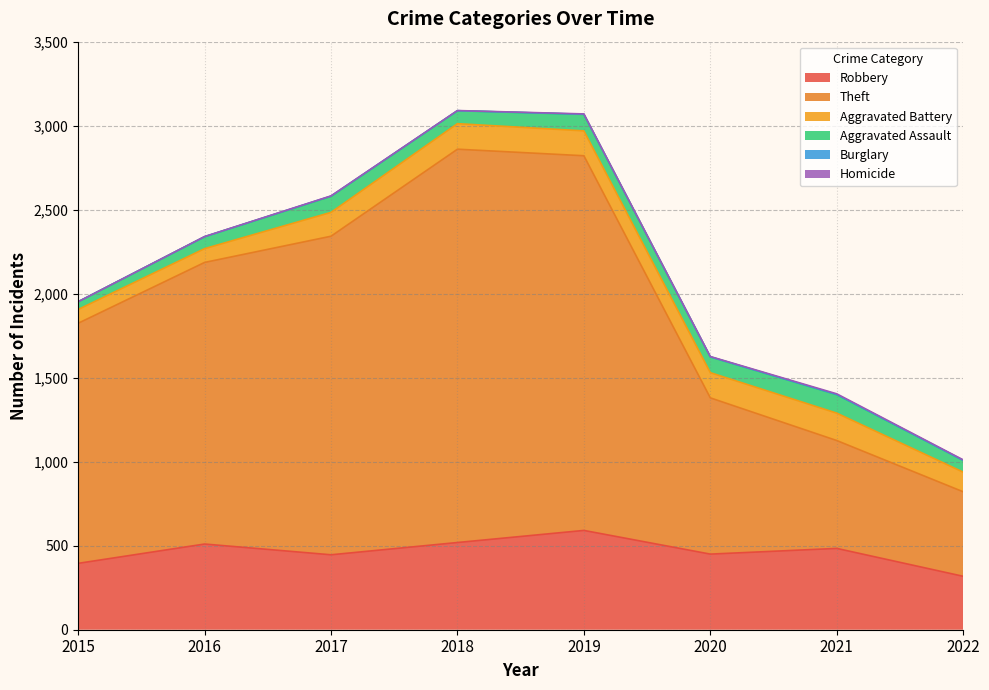

Reading right to left, list all the values displayed in this chart.

Robbery: 2022=318	2021=484	2020=450	2019=591	2018=519	2017=446	2016=510	2015=395
Theft: 2022=503	2021=642	2020=930	2019=2230	2018=2341	2017=1896	2016=1676	2015=1429
Aggravated Battery: 2022=117	2021=163	2020=150	2019=148	2018=152	2017=142	2016=82	2015=82
Aggravated Assault: 2022=70	2021=110	2020=94	2019=98	2018=77	2017=95	2016=71	2015=46
Burglary: 2022=0	2021=1	2020=0	2019=1	2018=0	2017=2	2016=0	2015=0
Homicide: 2022=3	2021=4	2020=2	2019=2	2018=1	2017=1	2016=1	2015=0